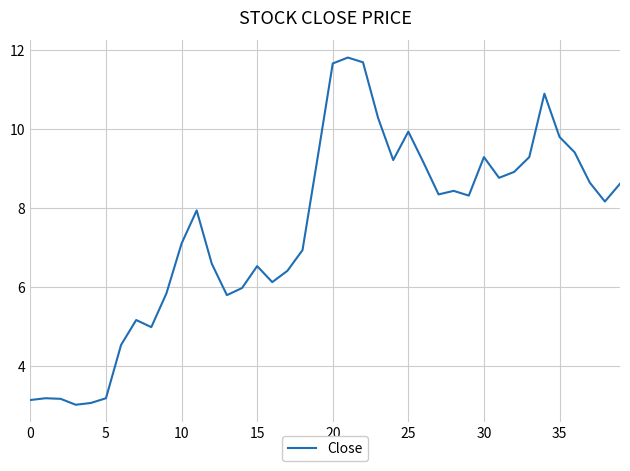

What is the maximum value shown in the chart?

11.8